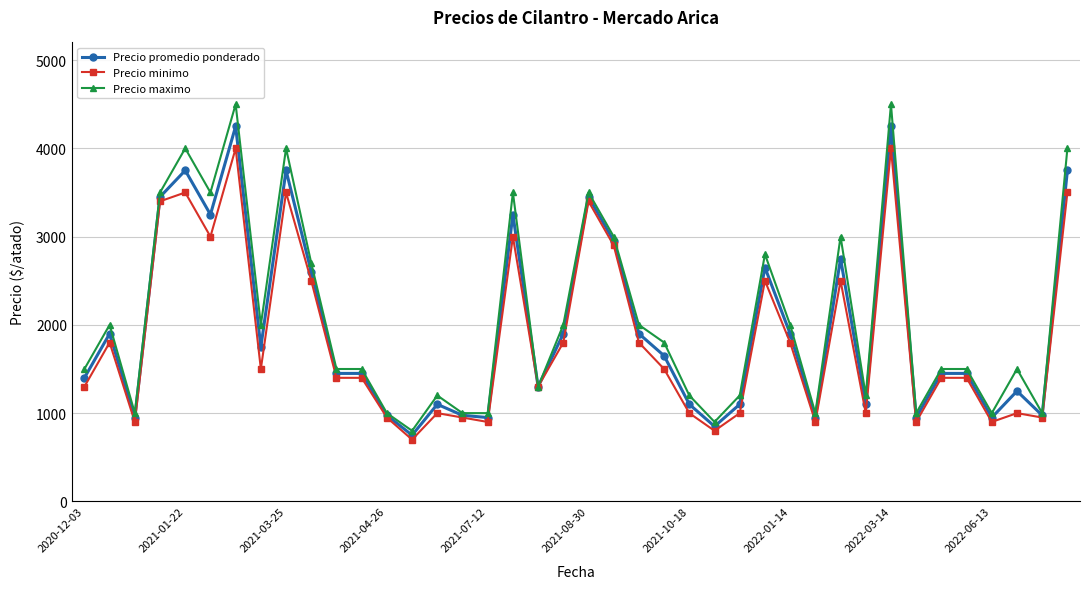

What is the difference between the maximum and minimum values in the Precio promedio ponderado series?

3500